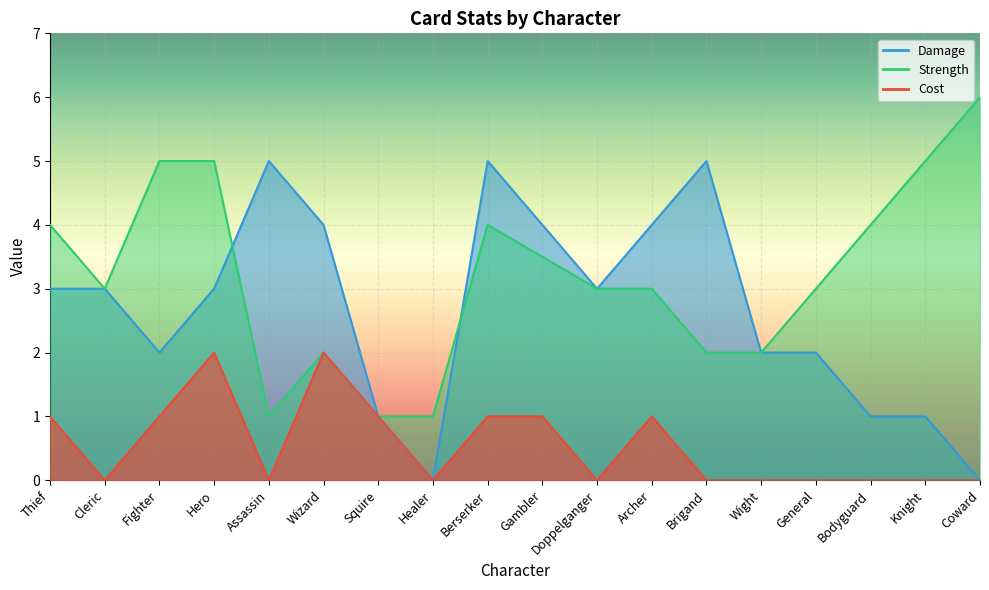

At which label is Strength closest to 3?

Cleric